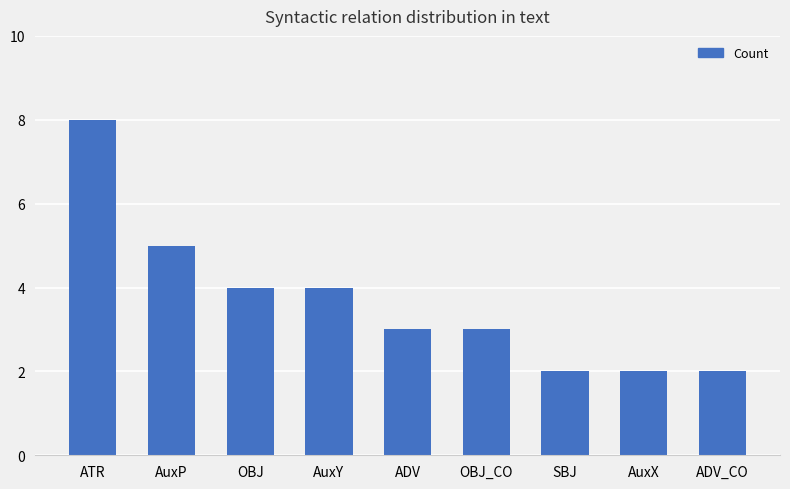

What is the minimum value shown in the chart?

2